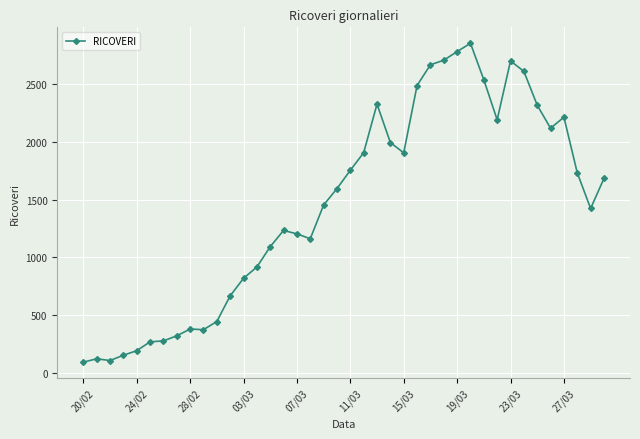

What is the value of the 35th point from the left?

2318